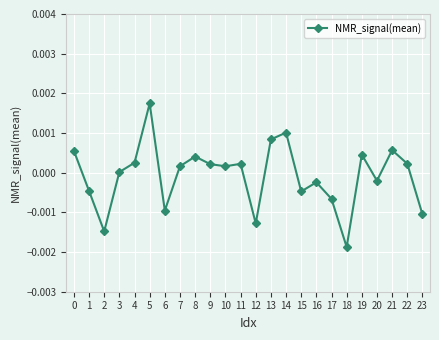

Where is the first local minimum?

2